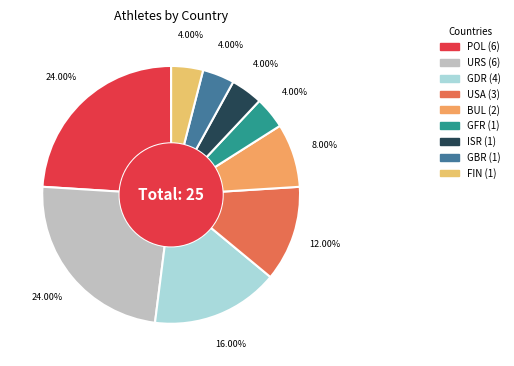

To the nearest percent, what portion does ISR represent?

4%